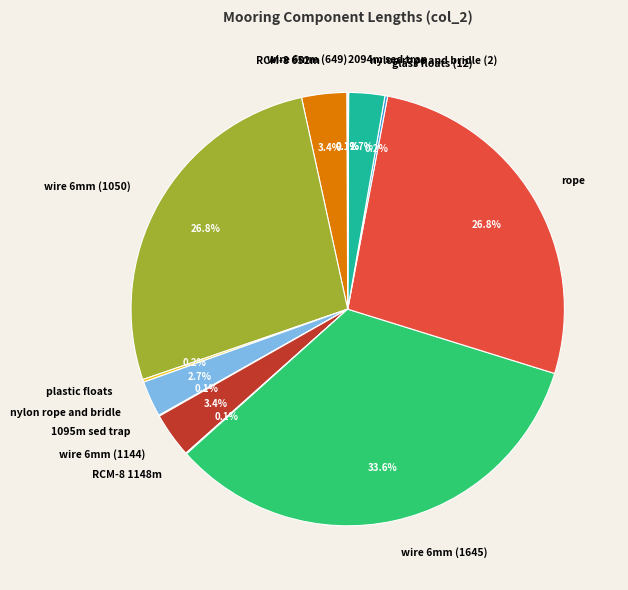

What portion of the pie excludes wire 6mm (1144)?

96.6%